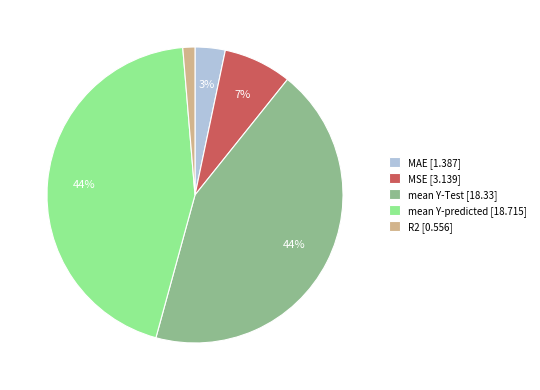

To the nearest percent, what portion does MSE represent?

7%